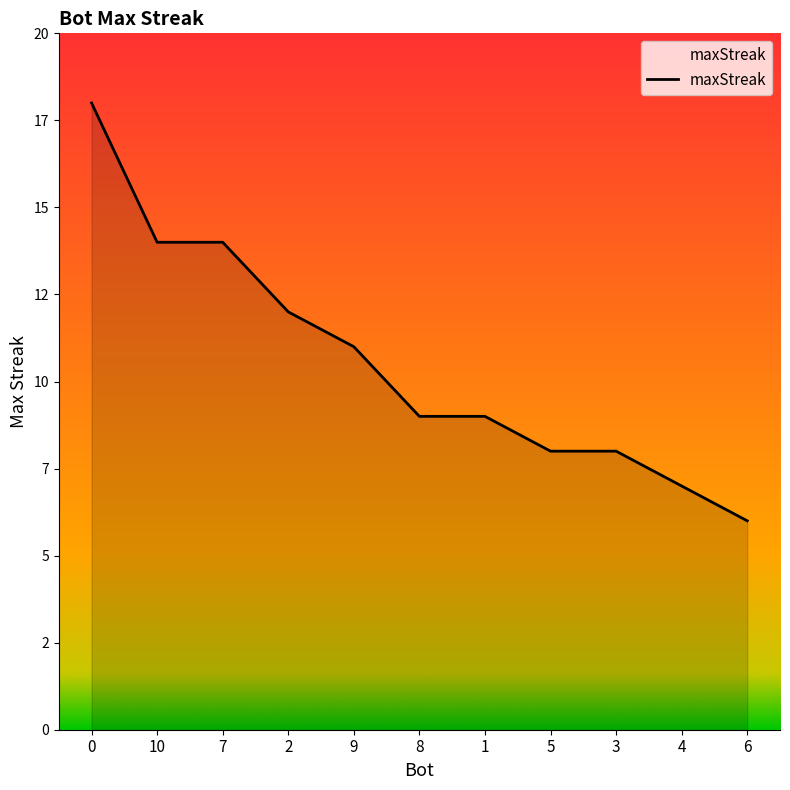

What is the sum of the values at 0 and 1?

27